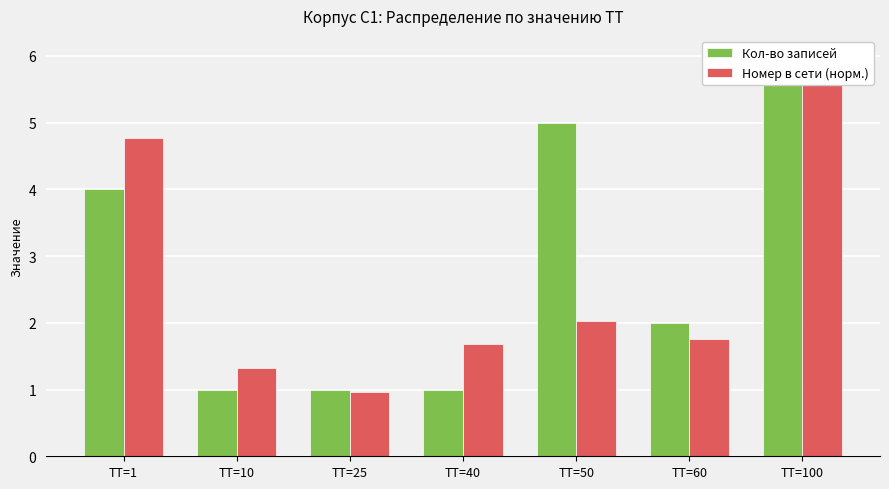

Reading left to right, what are all the values shown in this chart?

Кол-во записей: ТТ=1=4.0	ТТ=10=1.0	ТТ=25=1.0	ТТ=40=1.0	ТТ=50=5.0	ТТ=60=2.0	ТТ=100=6.0
Номер в сети (норм.): ТТ=1=4.8	ТТ=10=1.3	ТТ=25=1.0	ТТ=40=1.7	ТТ=50=2.0	ТТ=60=1.8	ТТ=100=6.0